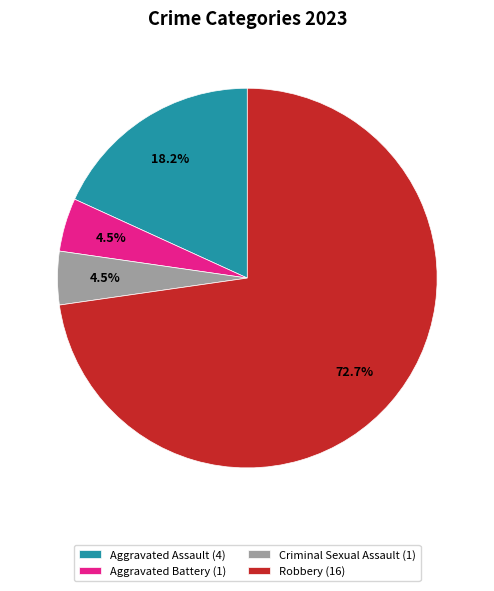

Combined, do Aggravated Assault and Criminal Sexual Assault account for over 50%?

No